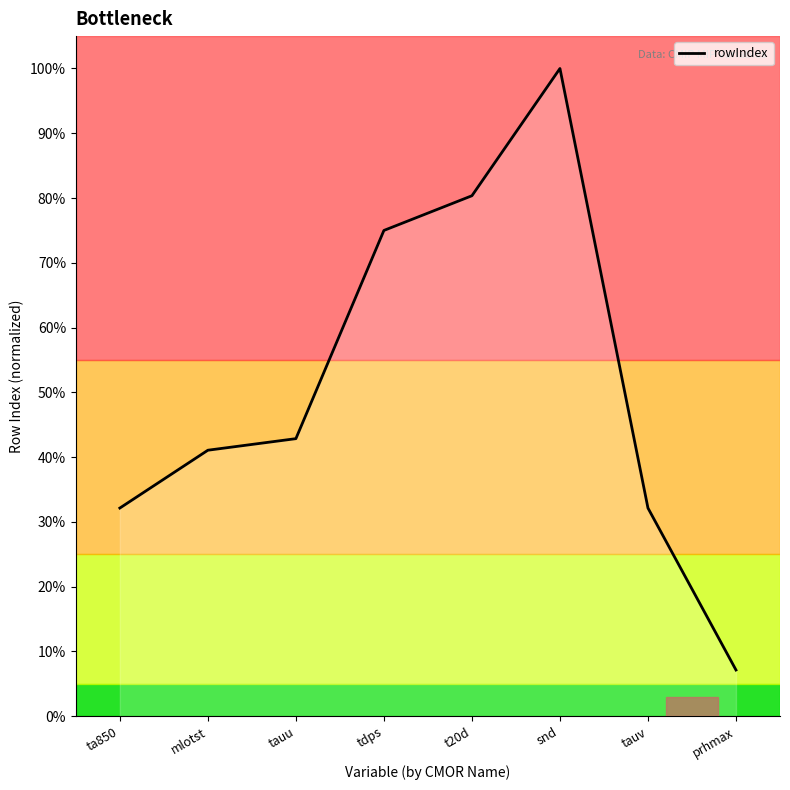

How many interior local peaks (higher than both neighbors) does the data have?

1